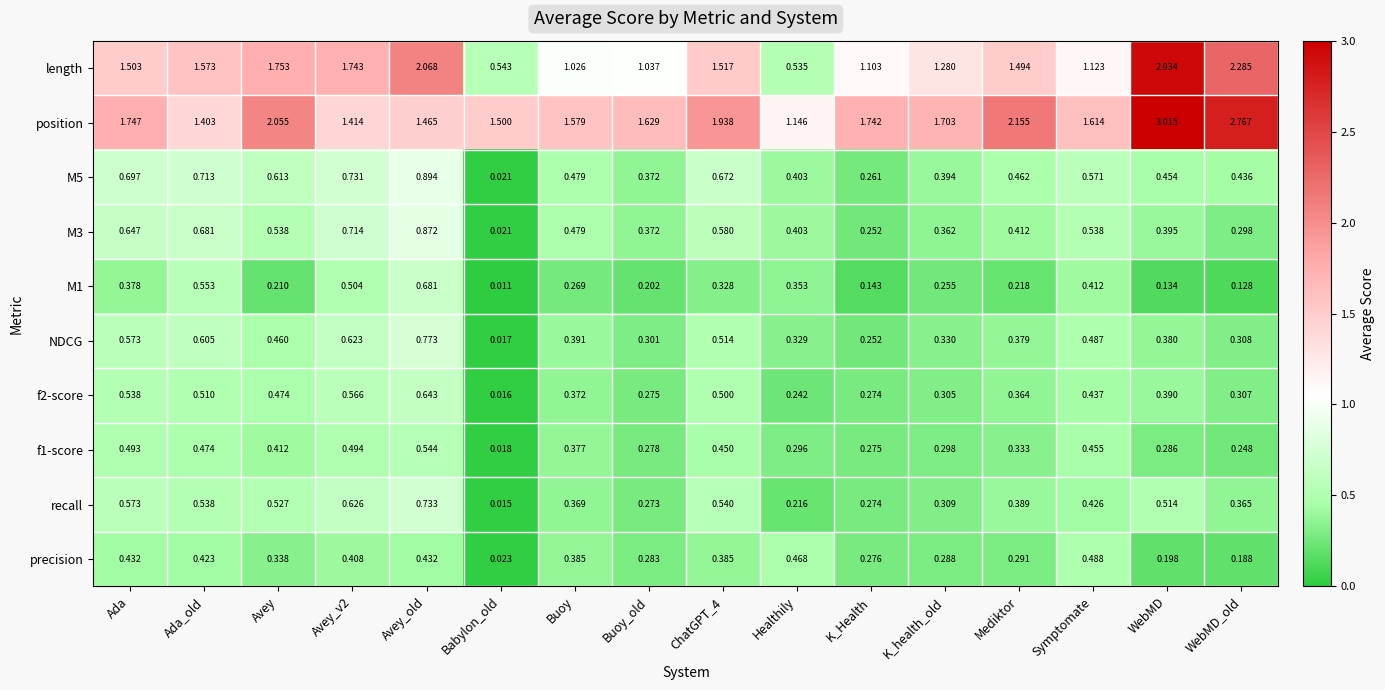

List the series in order of their peak value, lowest first.

precision, f1-score, f2-score, M1, recall, NDCG, M3, M5, length, position